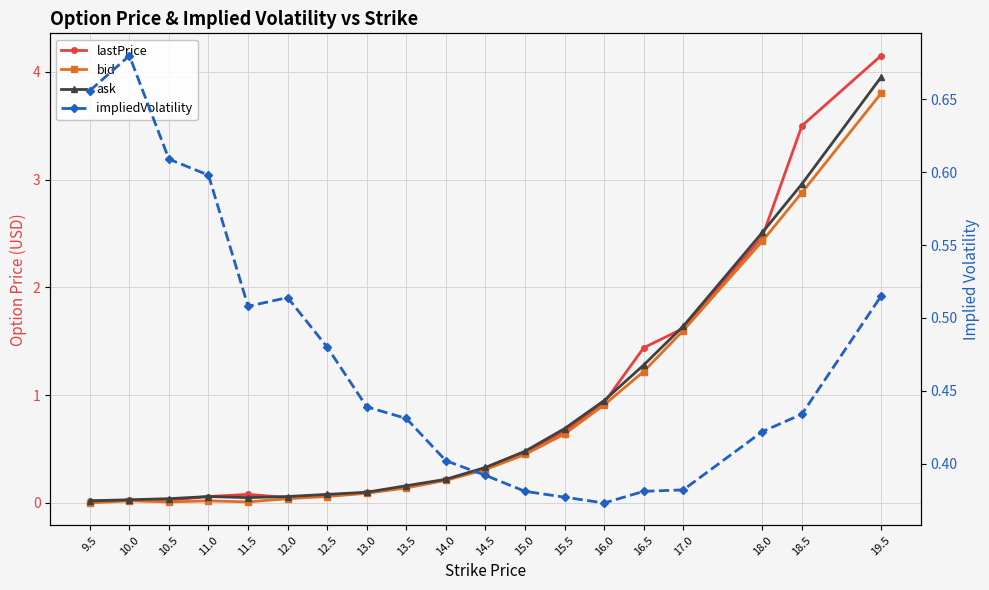

What is the label of the 11th point from the right?

13.5